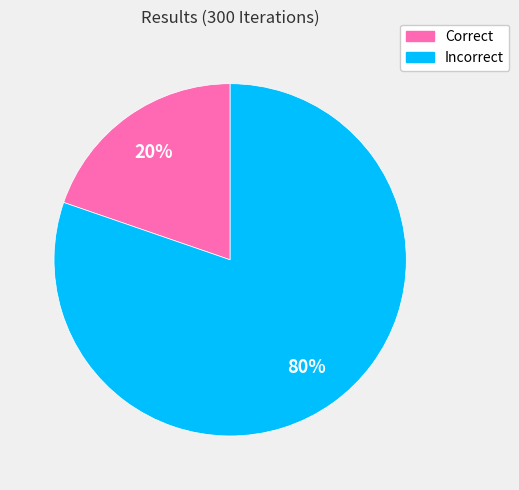

Which has a higher value, Incorrect or Correct?

Incorrect